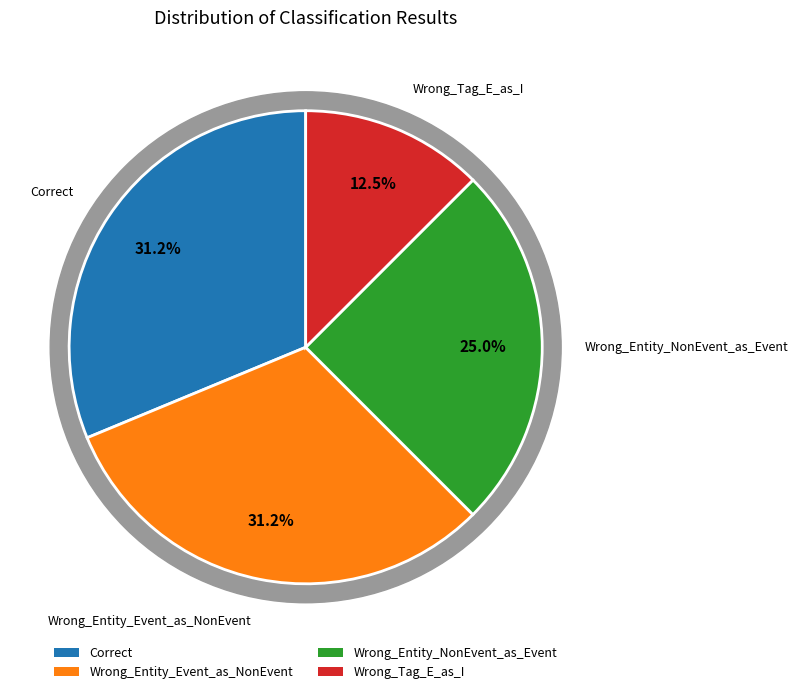

Combined, do Wrong_Entity_NonEvent_as_Event and Correct account for over 50%?

Yes